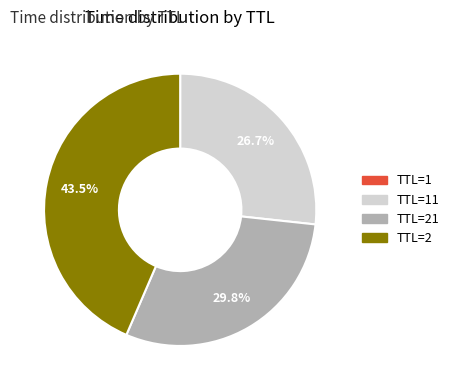

Does any single category account for the majority?

No